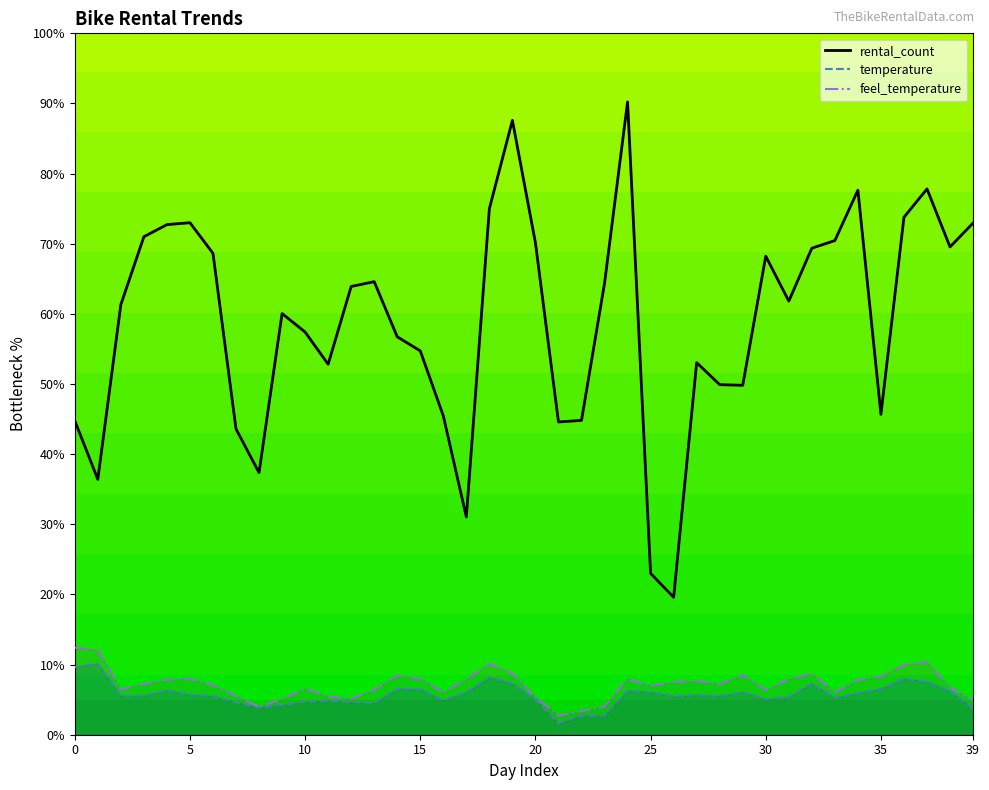

Does the chart have visible grid lines?

No